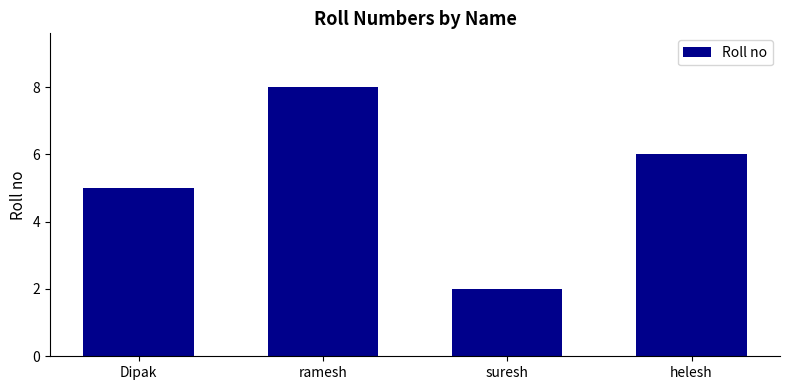

Reading left to right, transcribe all the data shown in this chart.

Dipak=5	ramesh=8	suresh=2	helesh=6